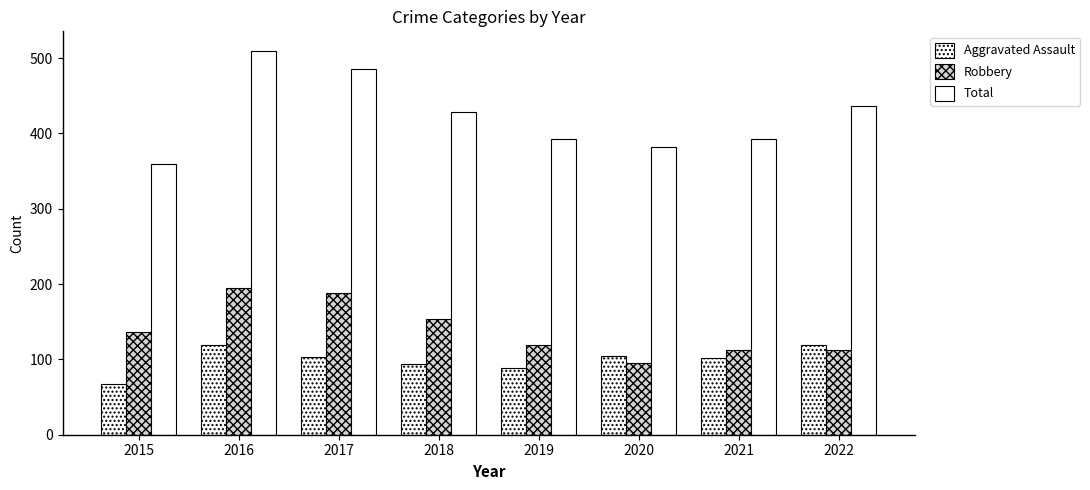

Rank the series at 2017 from highest to lowest value.

Total, Robbery, Aggravated Assault